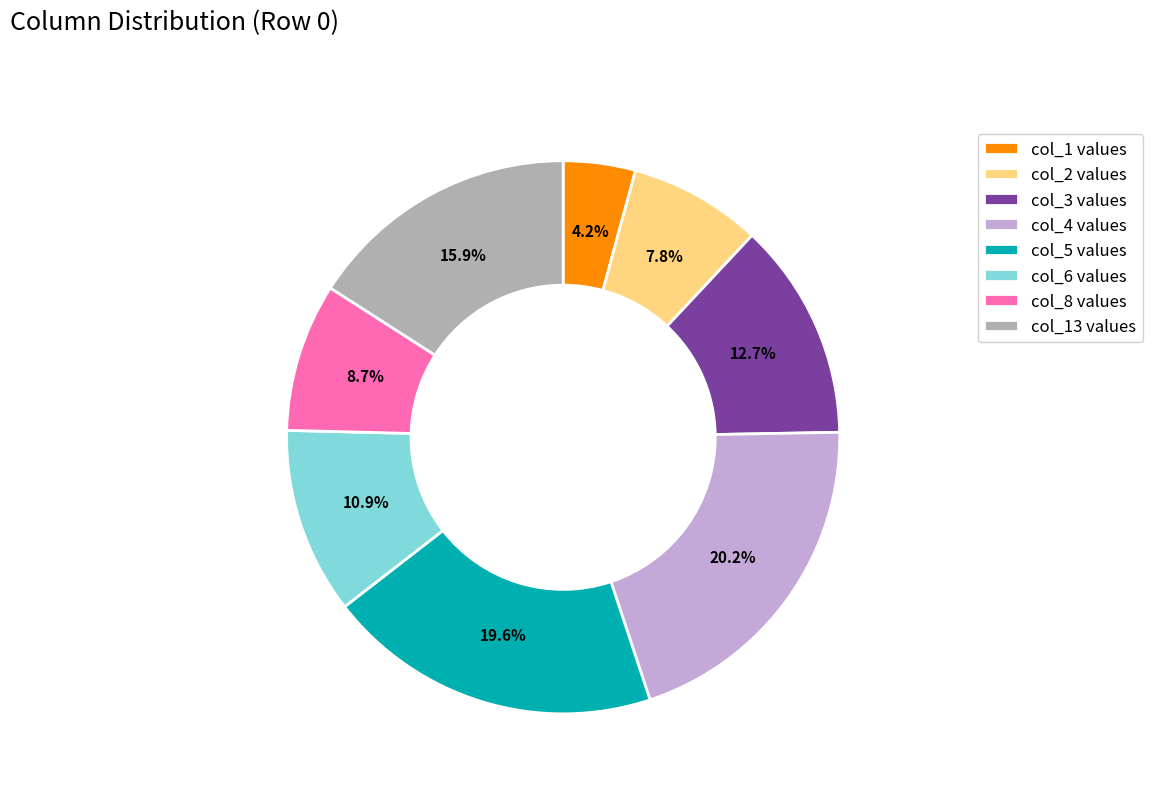

What is the total percentage of col_4 values and col_8 values?

28.9%